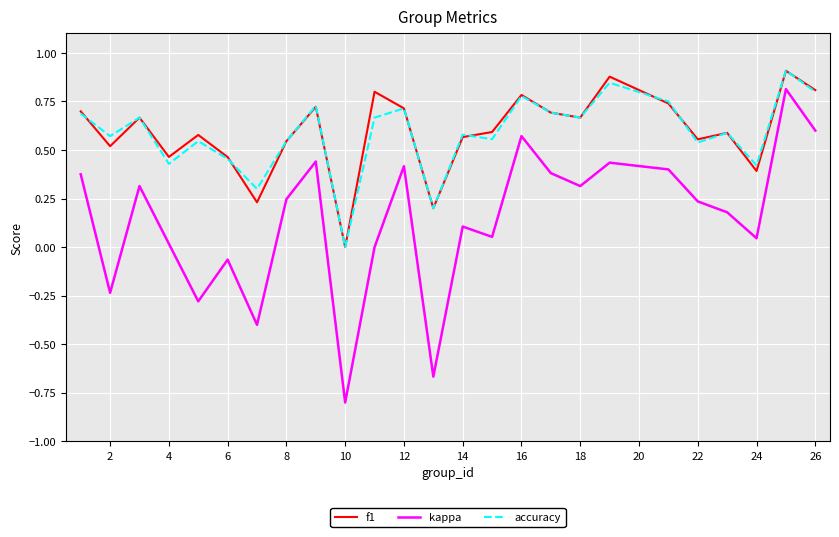

True or false: accuracy and kappa intersect in this chart.

False